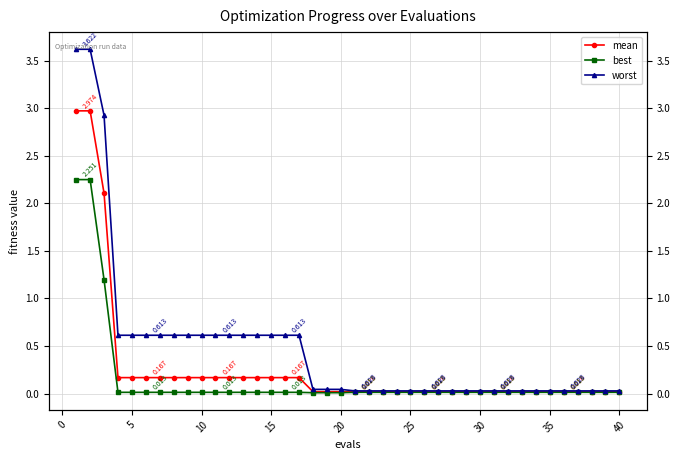

At which label is worst closest to 1?

10